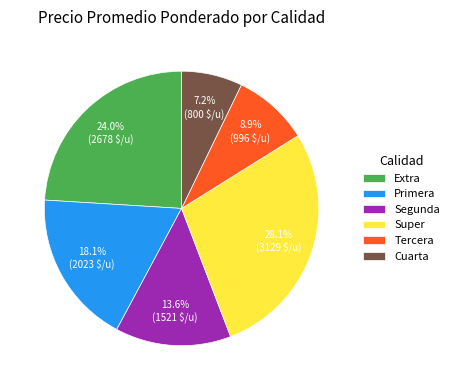

Count the number of slices in the pie.

6